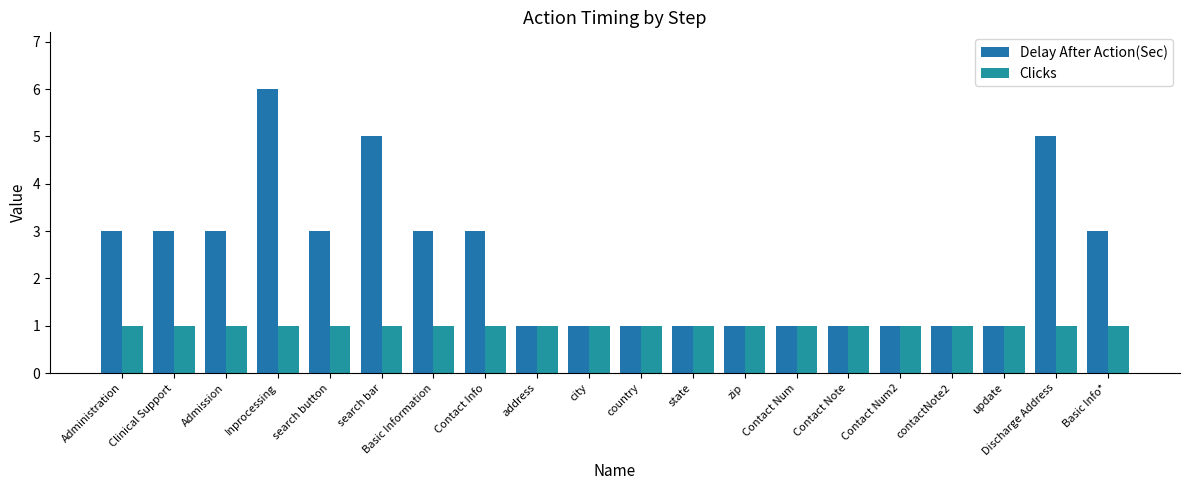

What is the difference between the maximum and second lowest values in the Delay After Action(Sec) series?

5